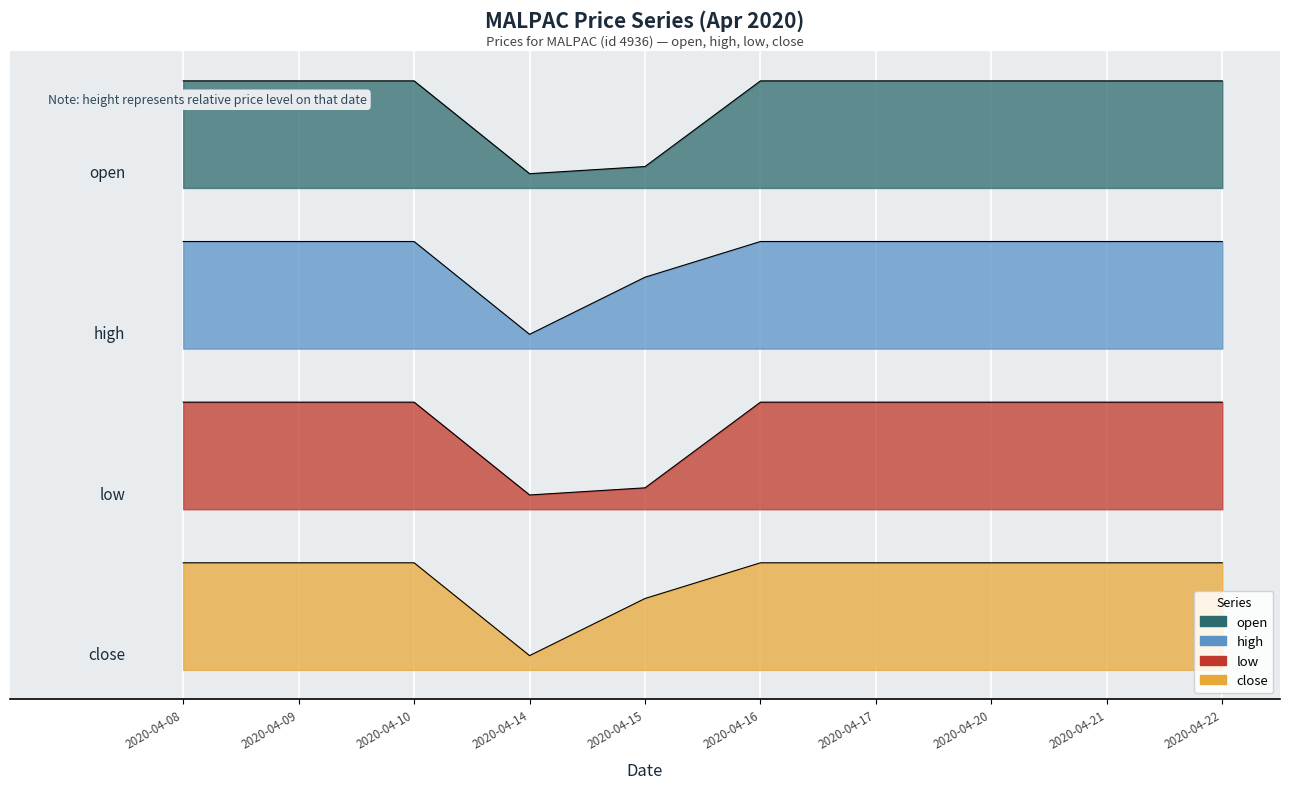

What is the value of the close point at the 6th from the left?

0.1